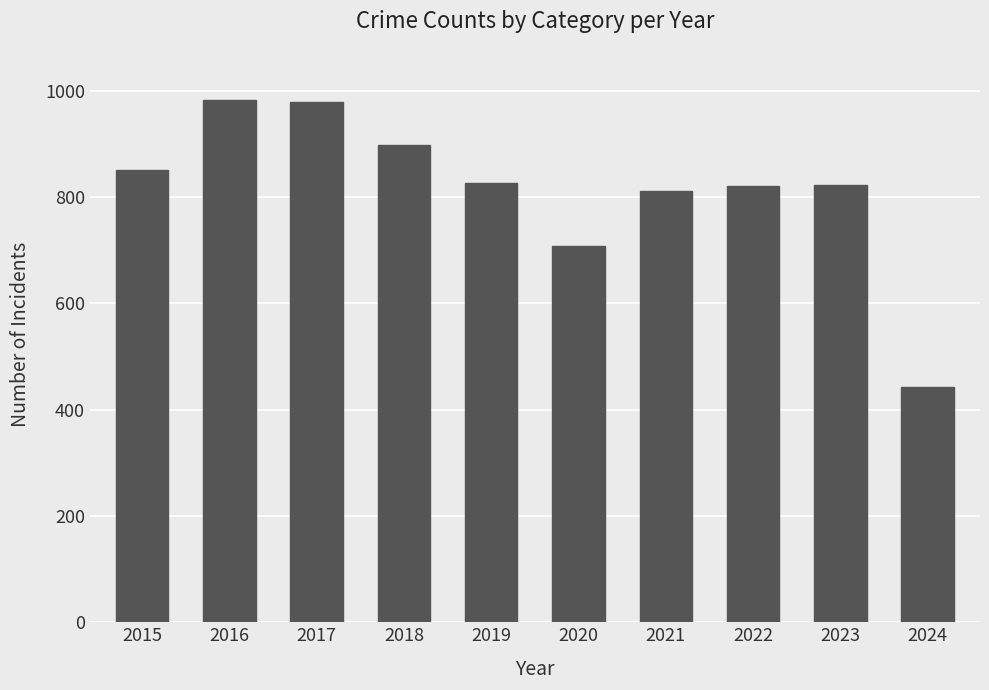

What is the change in value from 2015 to 2019?

-25